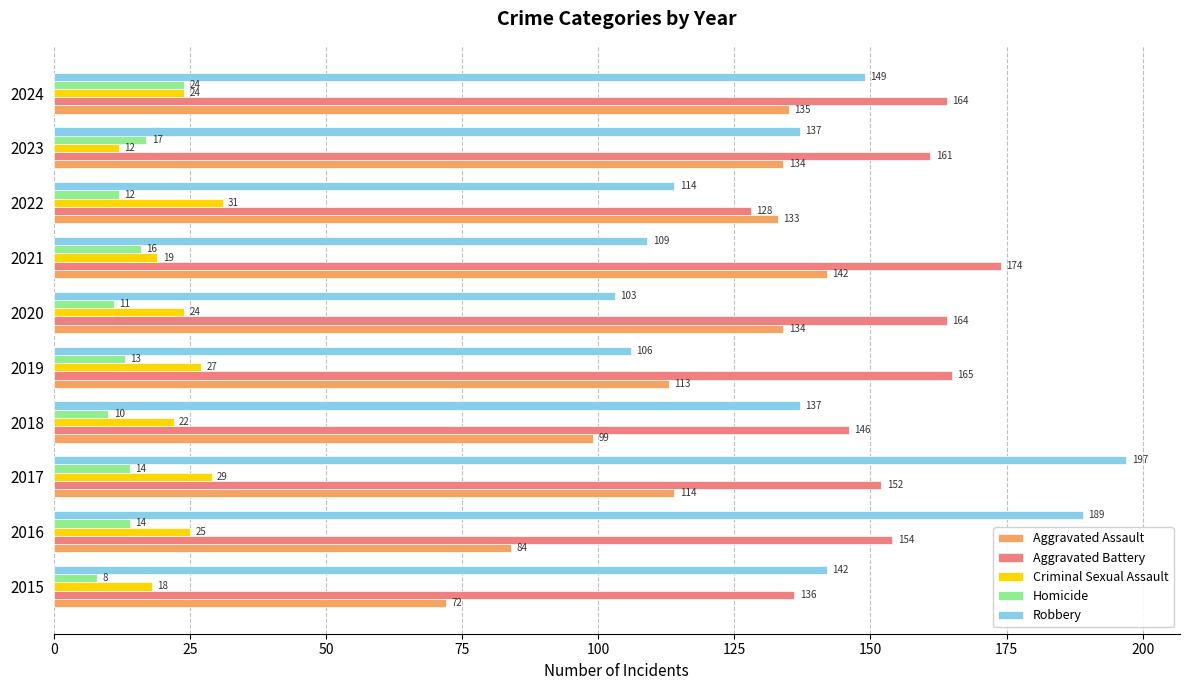

Where is Robbery nearest to the value 150?

2024